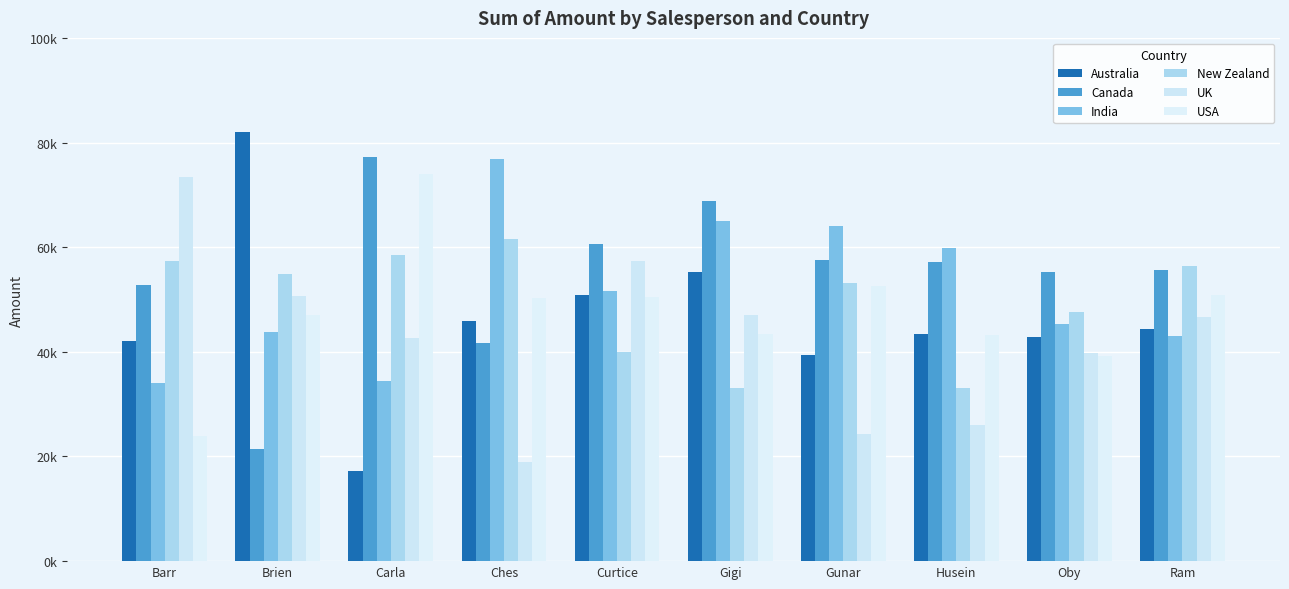

At which label does New Zealand first exceed 54936?

Barr